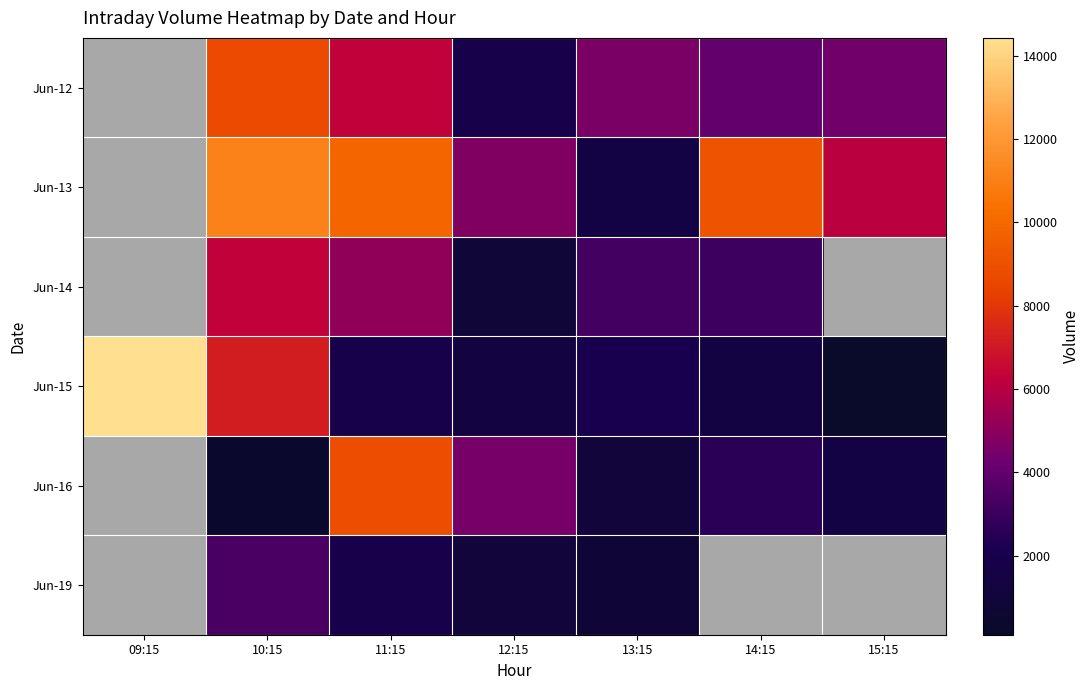

True or false: Jun-12 has a value of 3971.0 at 14:15.

True